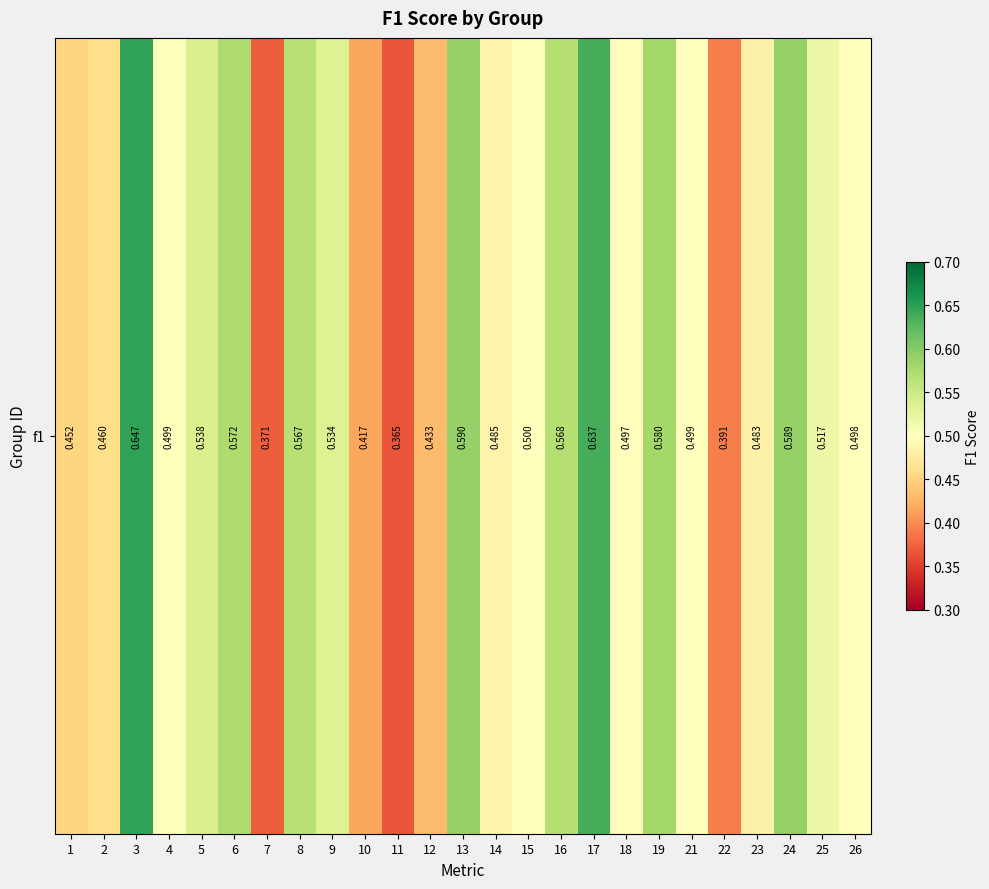

Which label corresponds to the largest value in the chart?

3